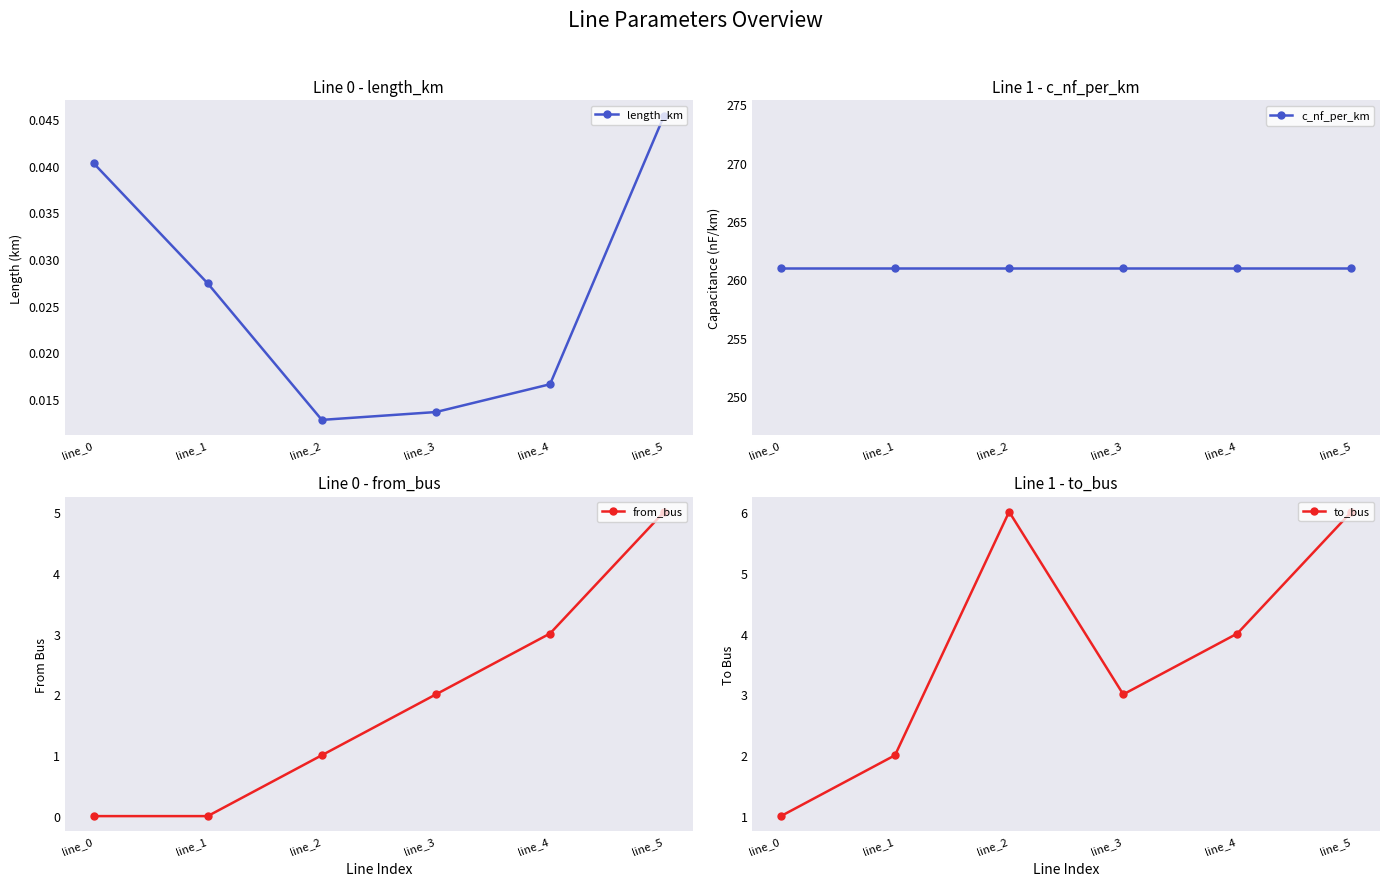

Is the value of c_nf_per_km at line_4 greater than the value of length_km at line_4?

Yes